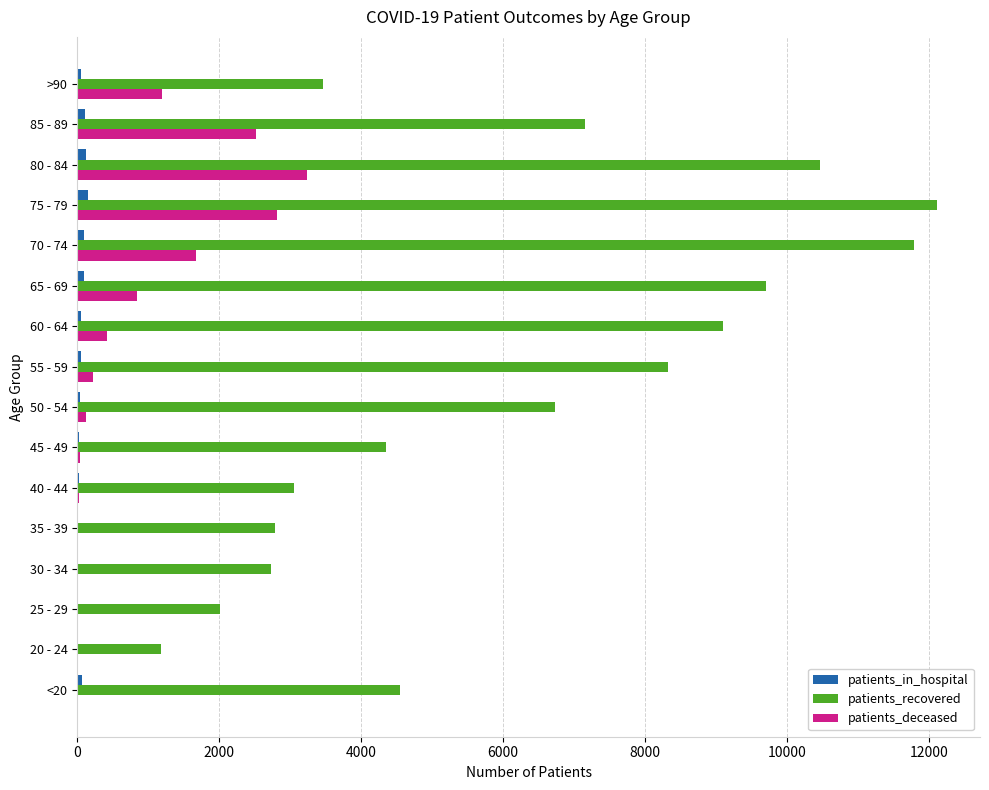

What is the average value of the patients_deceased series?

823